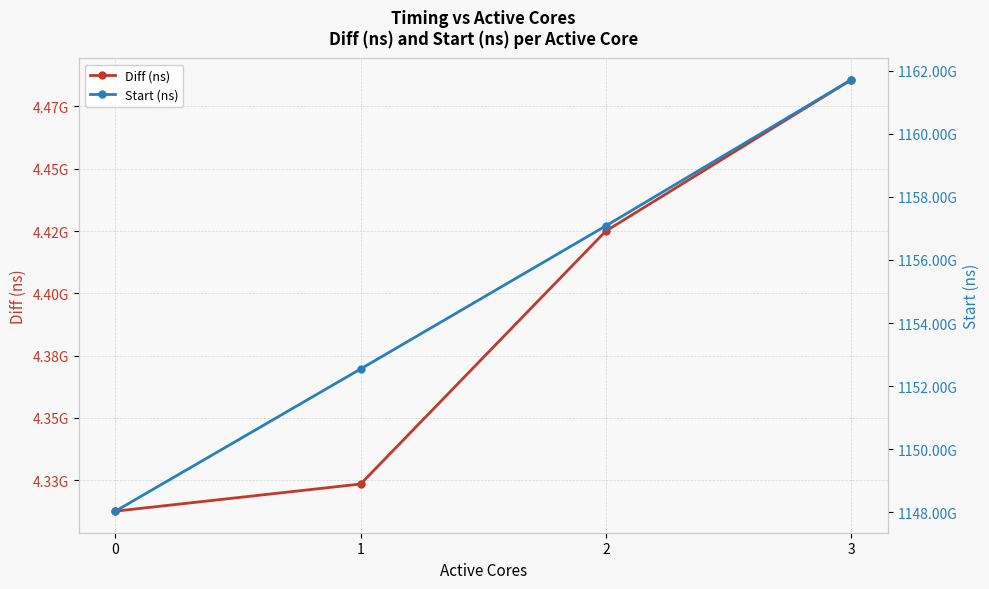

What is the average value of the Start (ns) series?

1154844124874